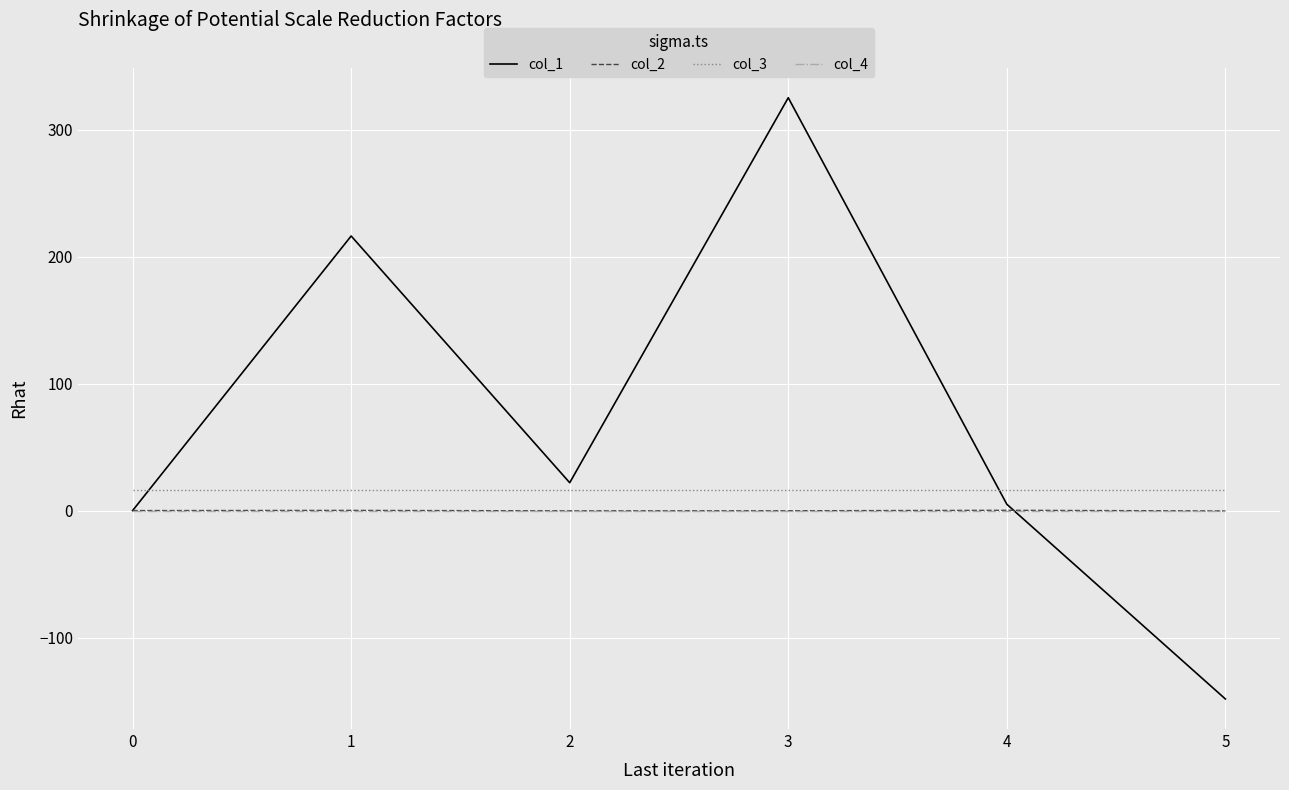

What is the greatest value displayed?

325.1